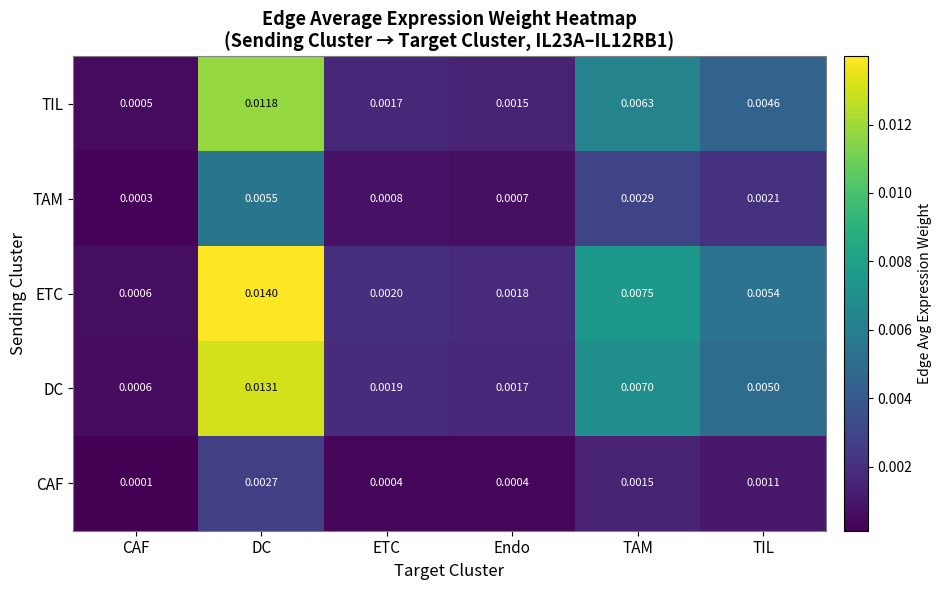

Which series has the largest total across all categories?

ETC